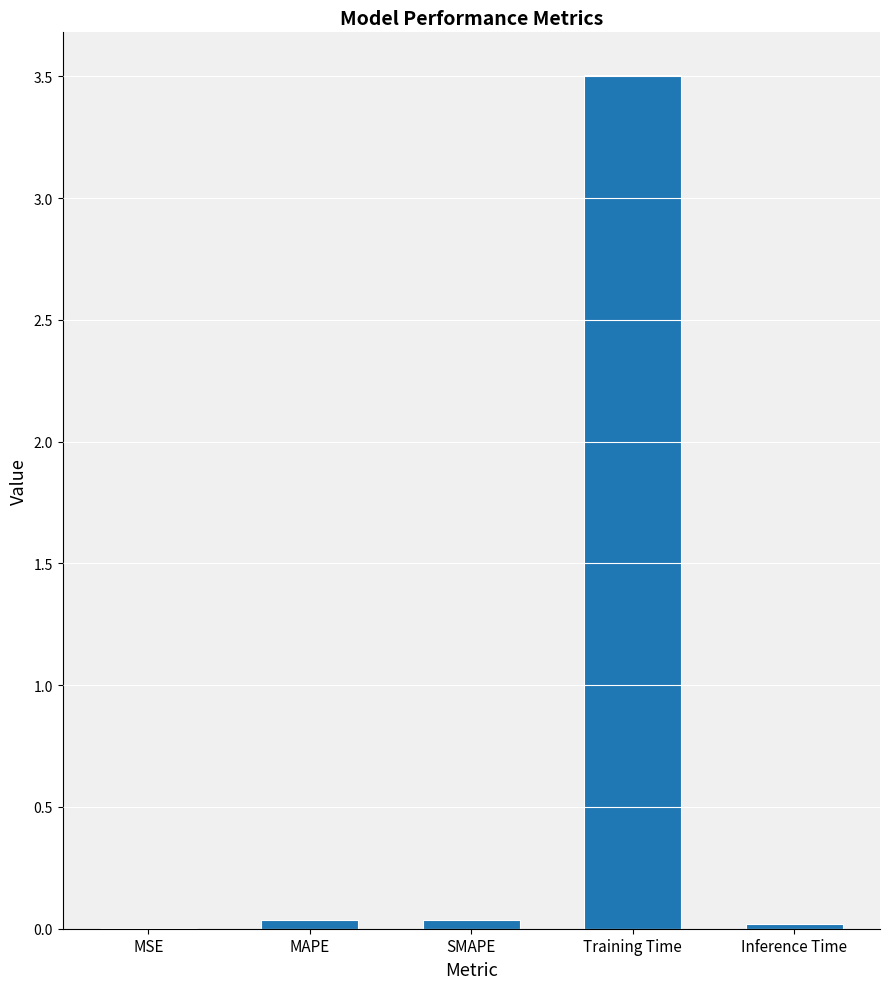

Is it true that the value at MAPE is 0.0?

True